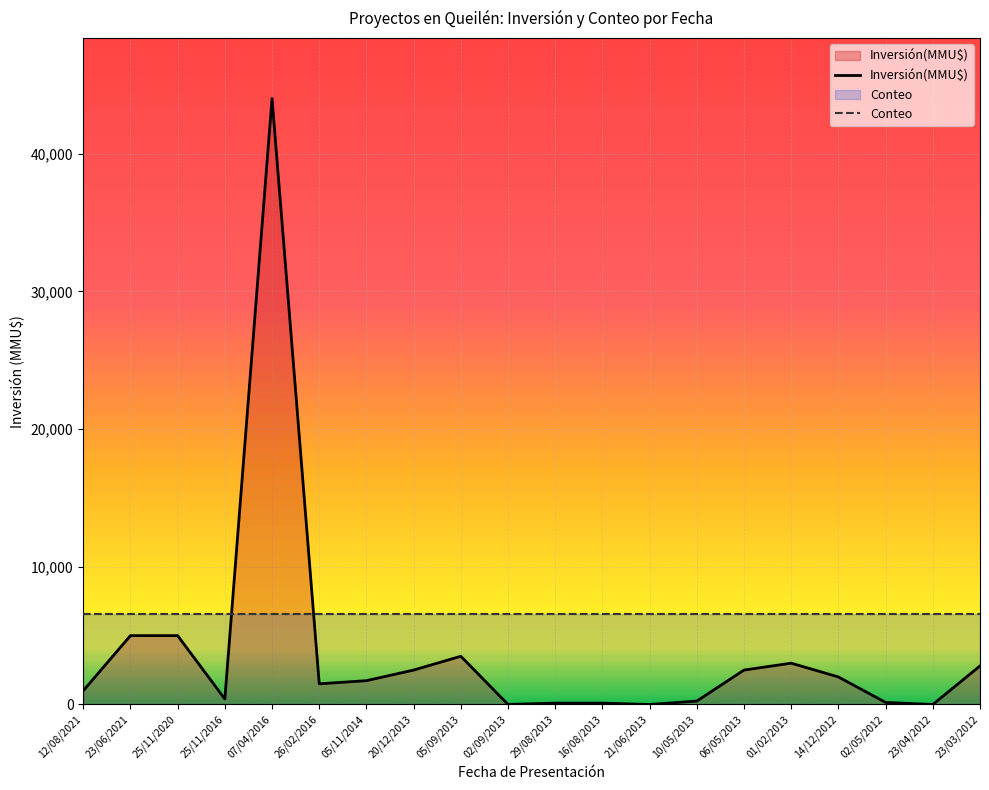

What is the label of the 9th point from the left?

05/09/2013